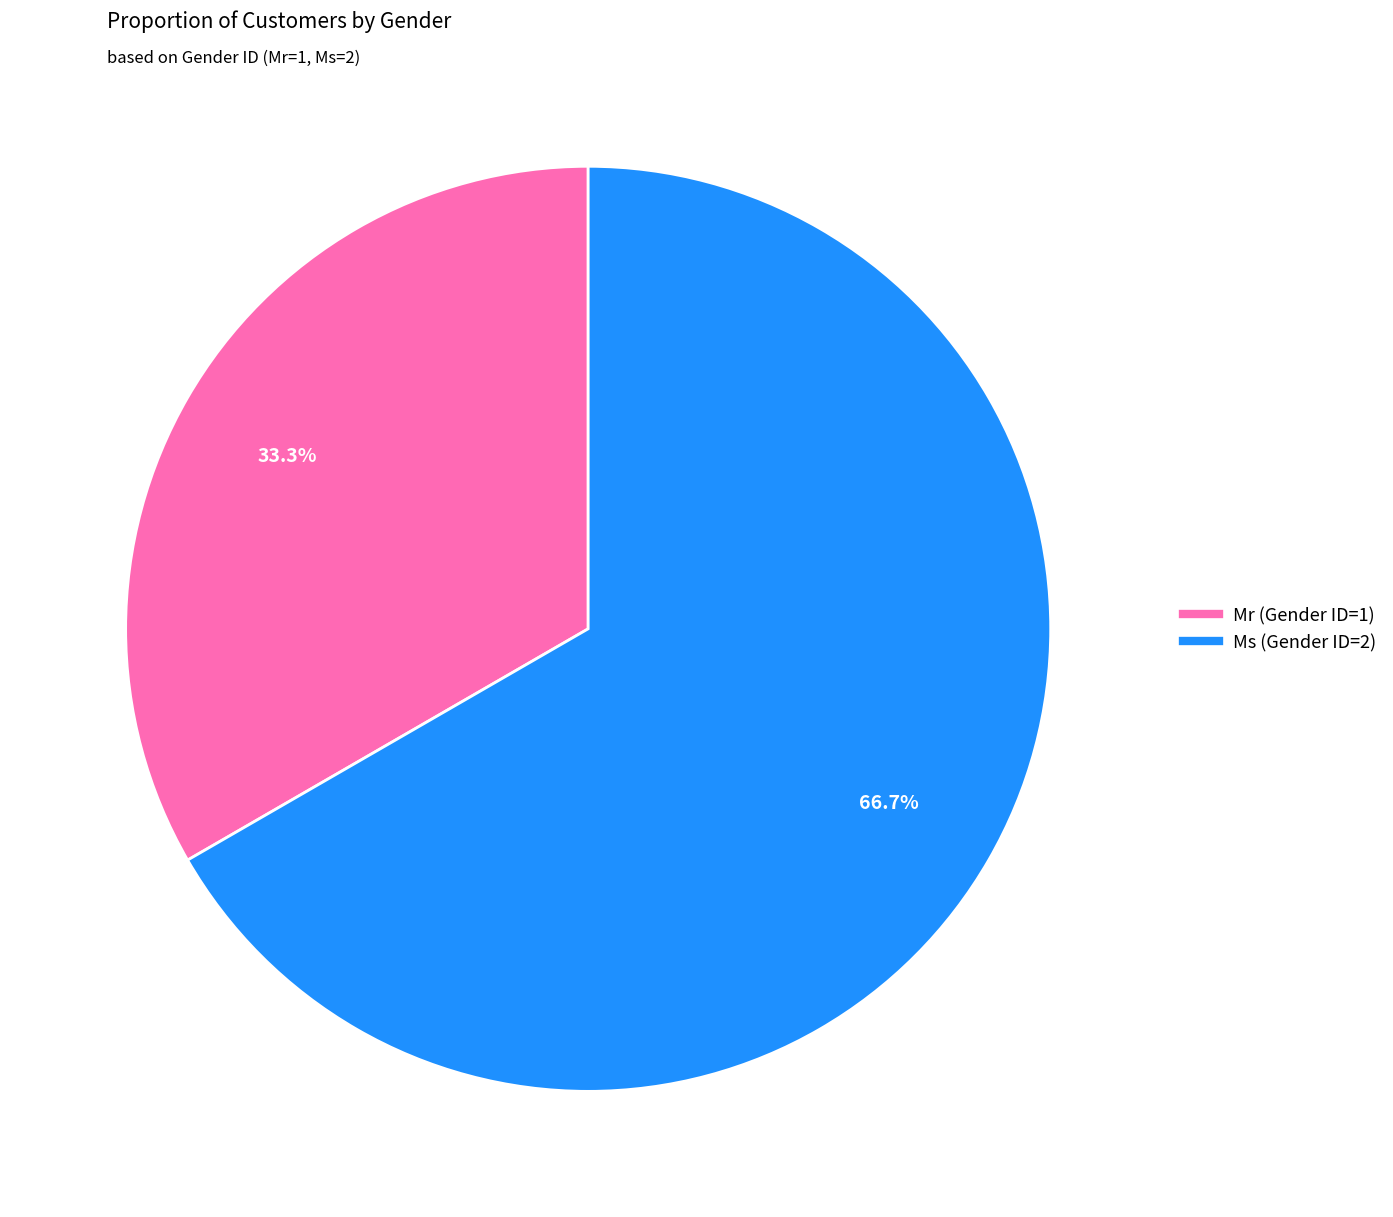

Approximately how many times larger is the value at Ms (Gender ID=2) compared to Mr (Gender ID=1)?

2.0